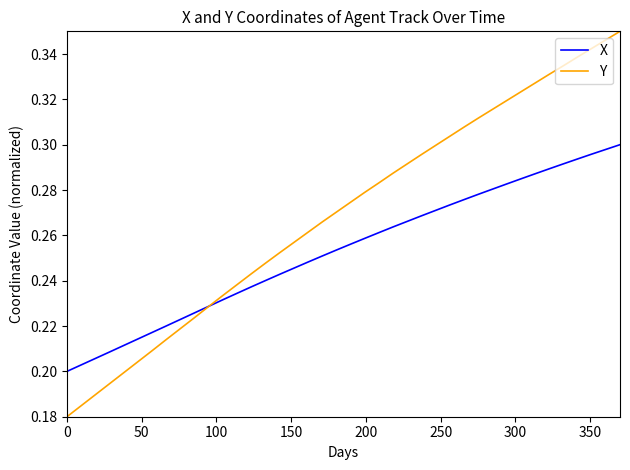

Which series has the largest total across all categories?

Y